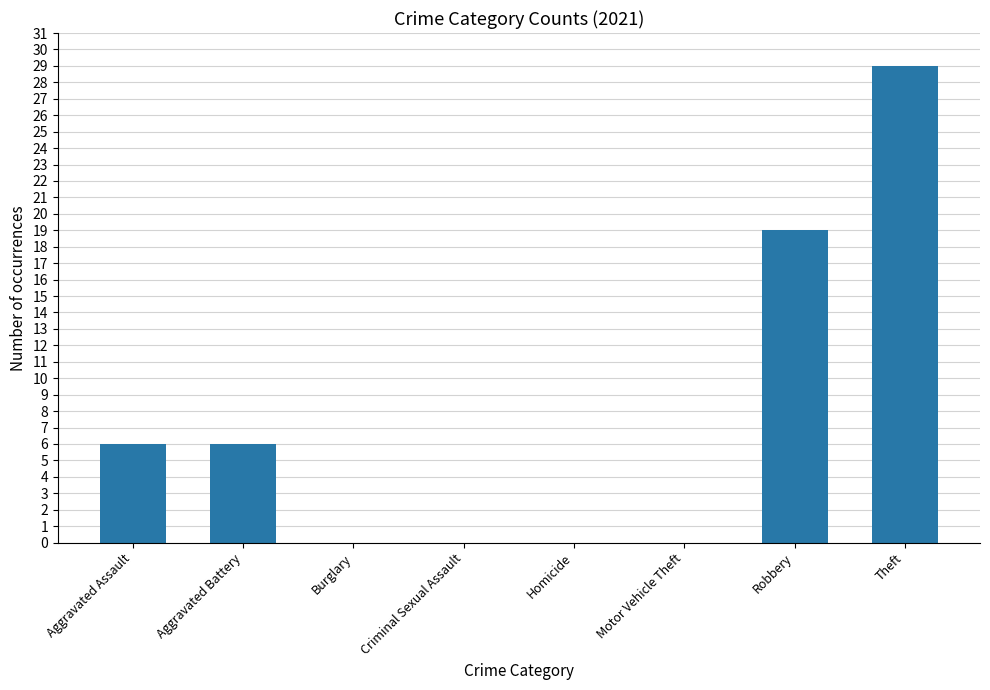

How many series are shown in this chart?

1